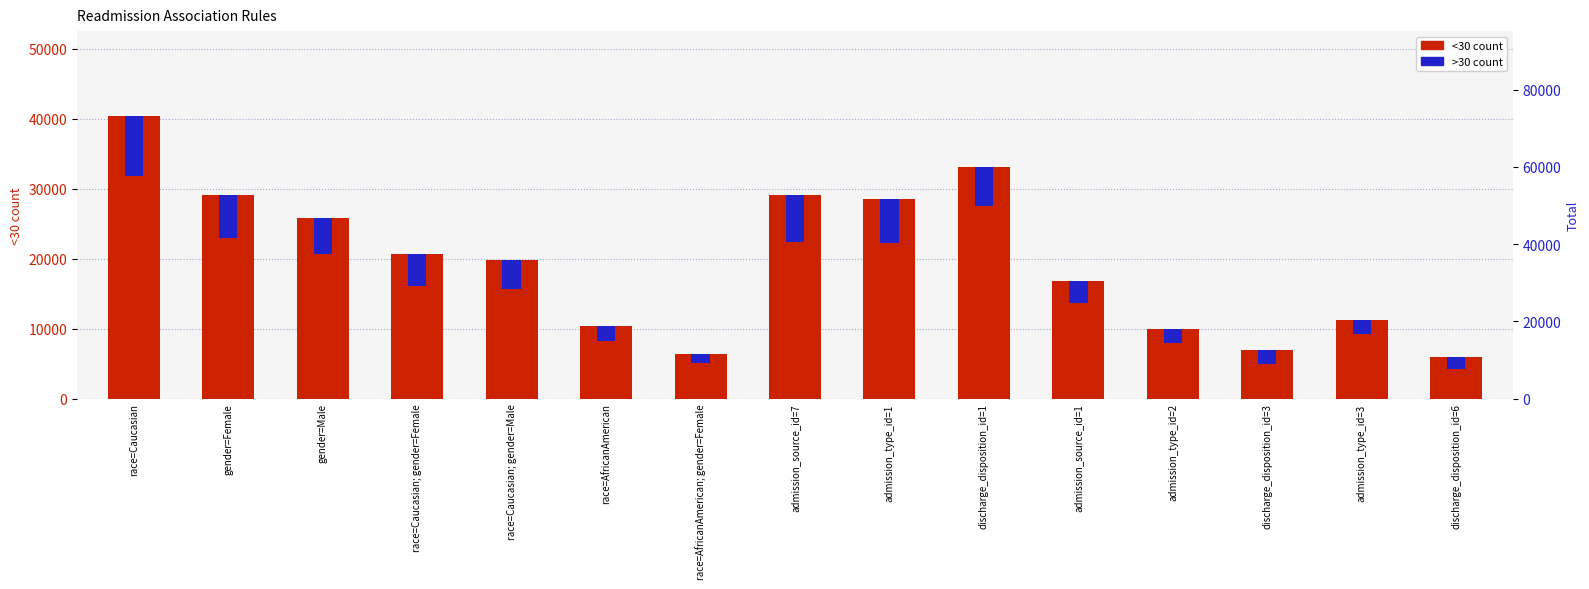

What position from the right is admission_source_id=7?

8